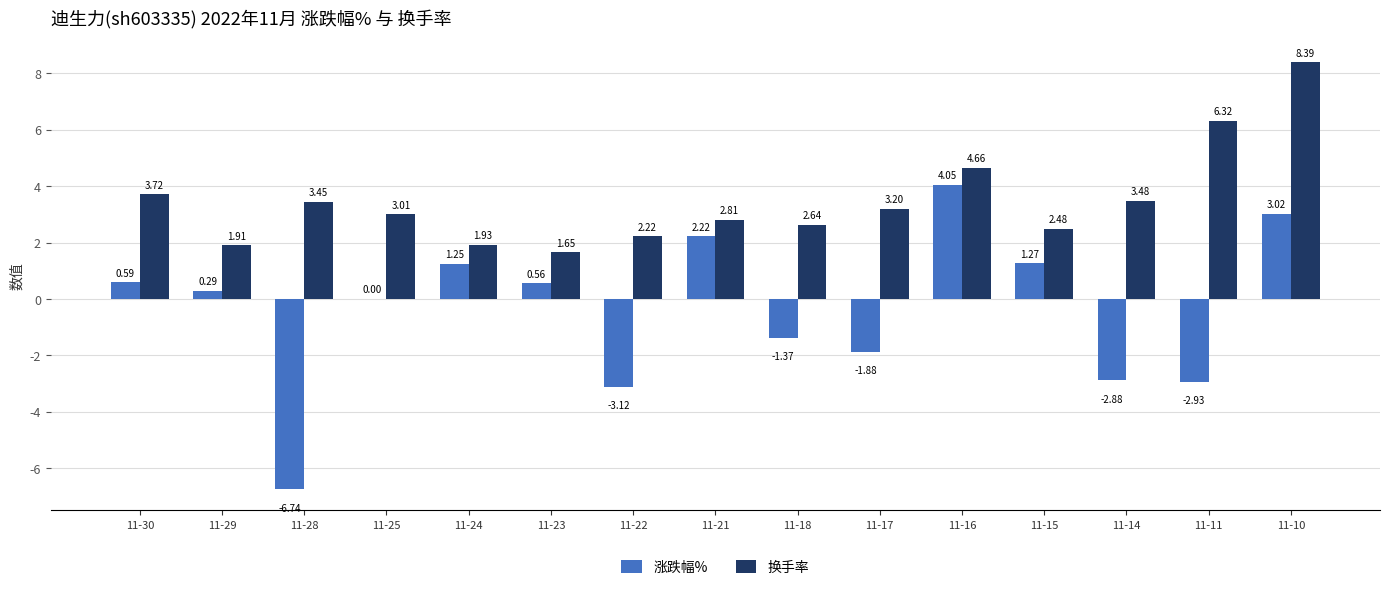

What is the greatest value displayed?

8.4